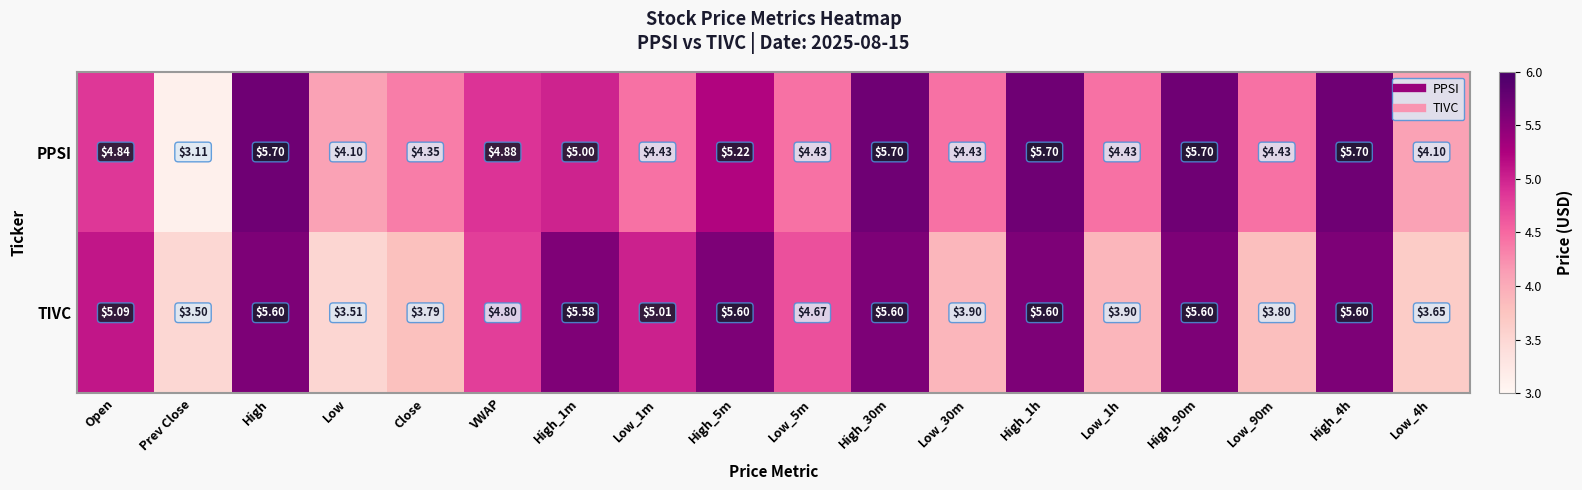

Is the value of PPSI at High_90m greater than the value of TIVC at VWAP?

Yes